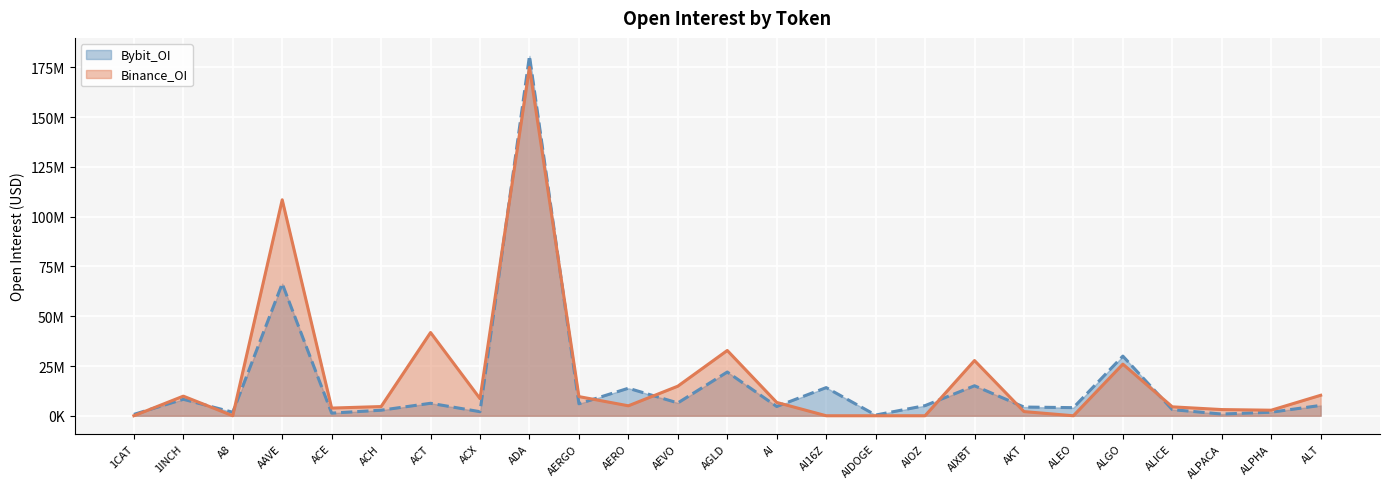

Which category has the highest value across all series?

ADA